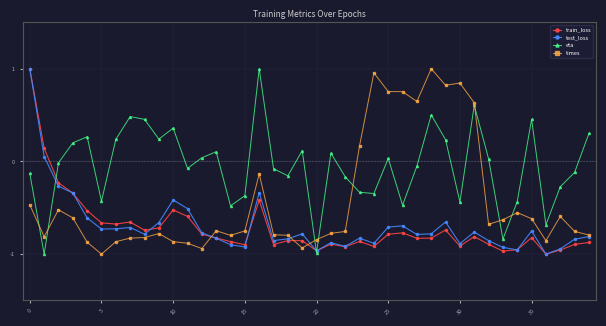

Which series has the largest total across all categories?

eta